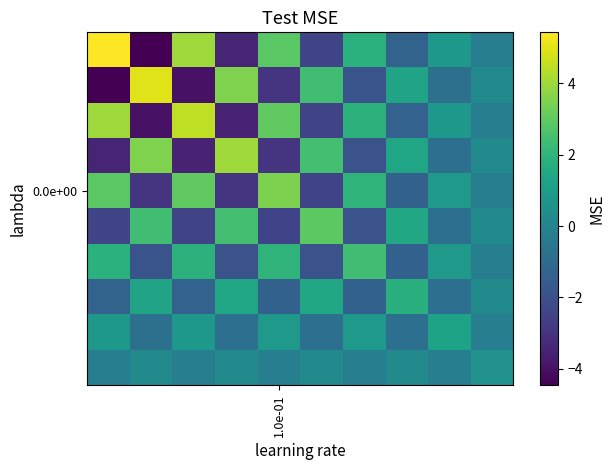

What is the greatest value displayed?

5.4